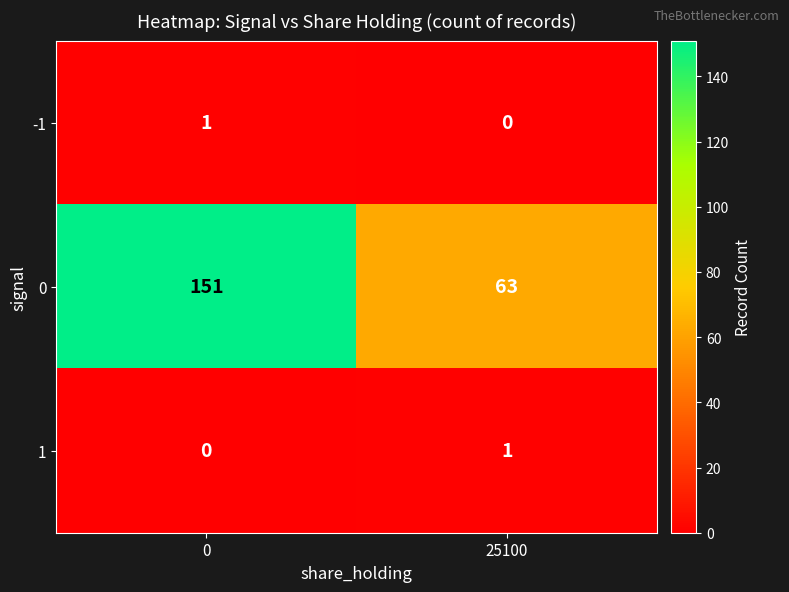

Reading right to left, extract all data points from this chart.

-1: 25100=0	0=1
0: 25100=63	0=151
1: 25100=1	0=0